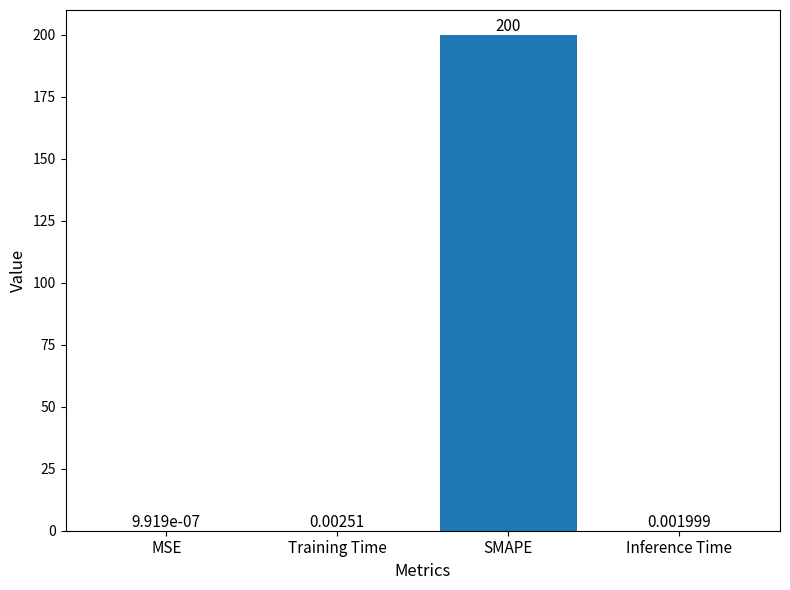

What is the maximum value shown in the chart?

200.0